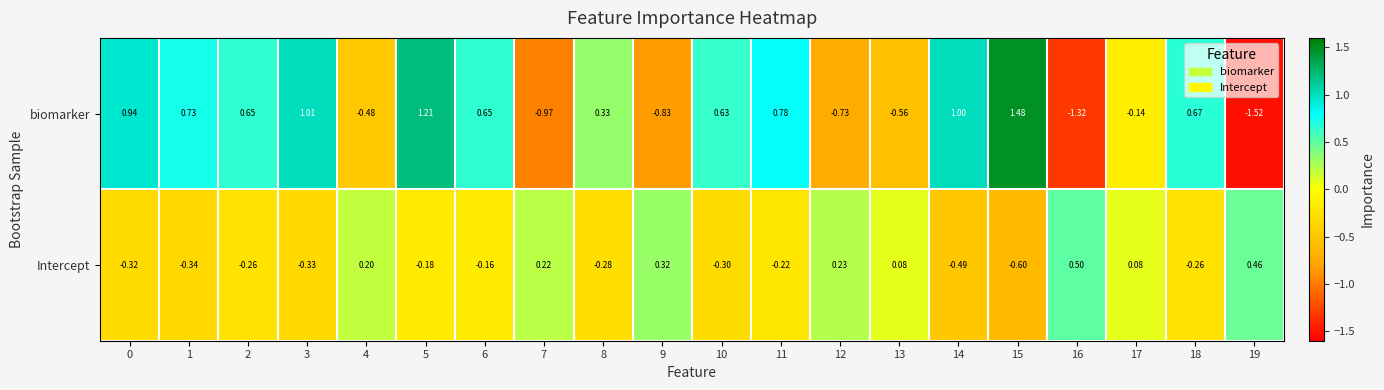

How many positive values does the biomarker series have?

12